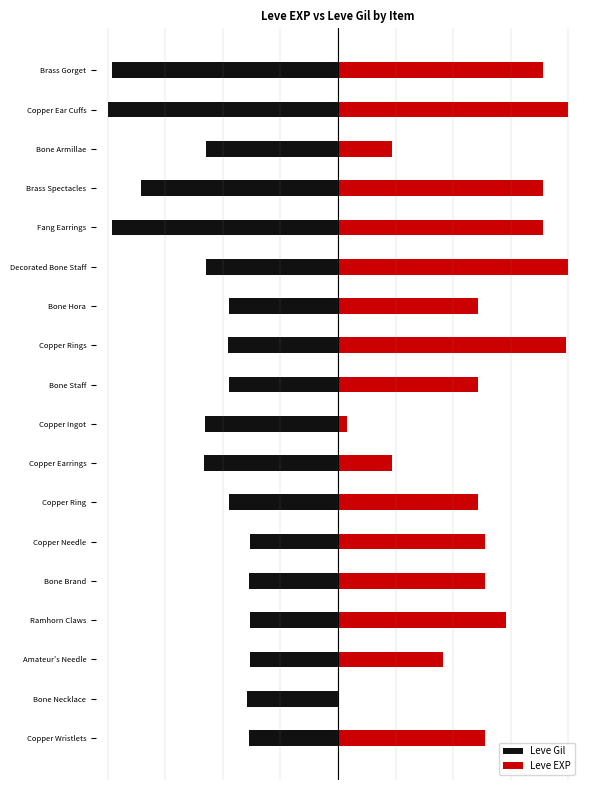

What is the lowest value of the Leve Gil series?

-100.0